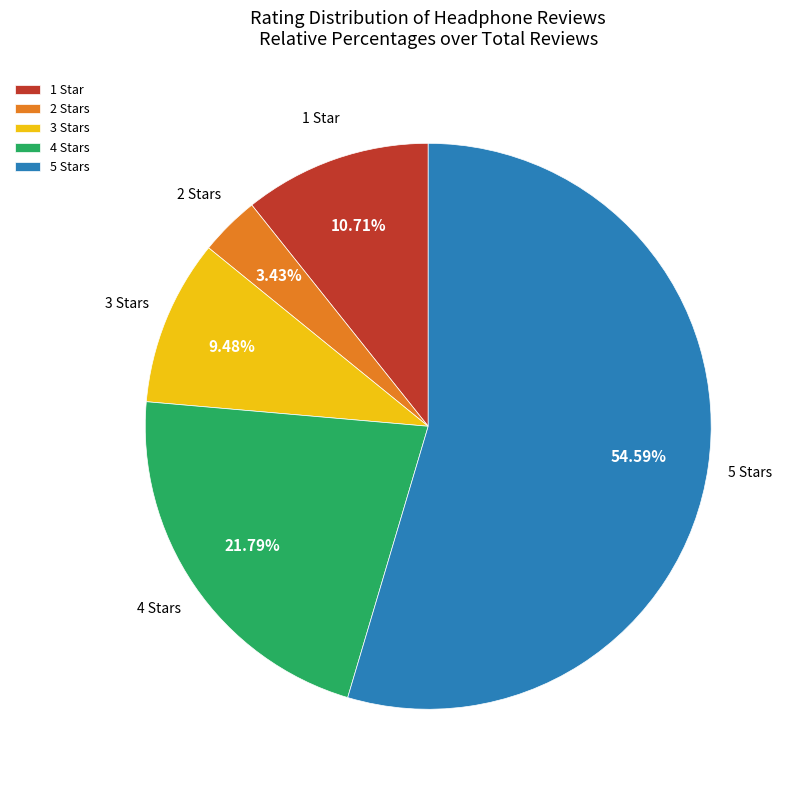

What is the majority slice?

5 Stars